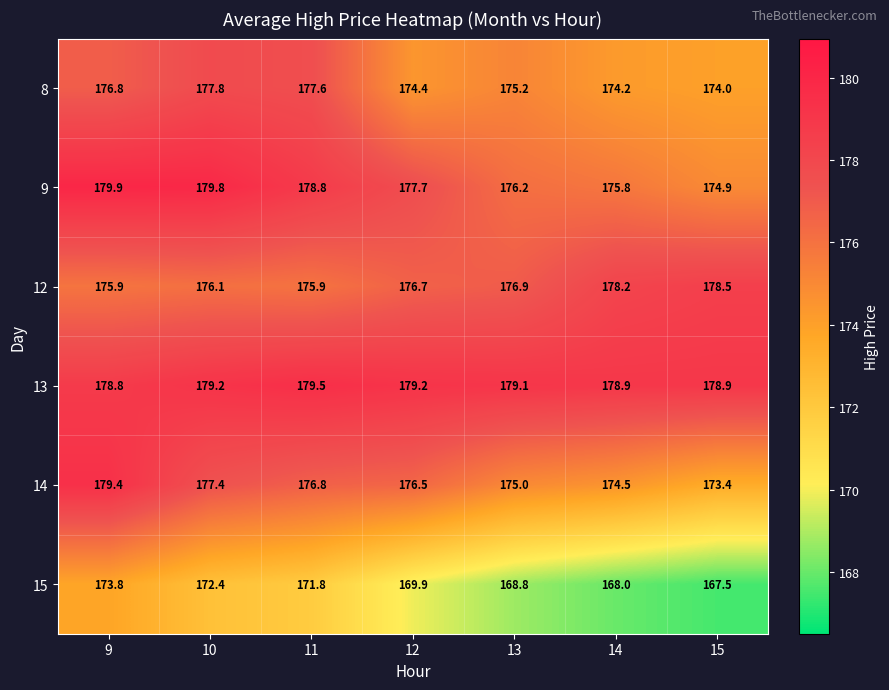

Where is 15 nearest to the value 170?

12